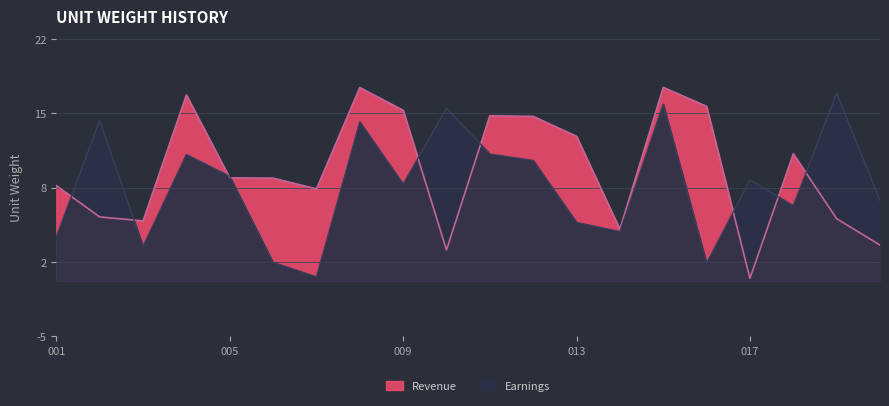

What is the spread (max minus min) of values at 018?

4.7